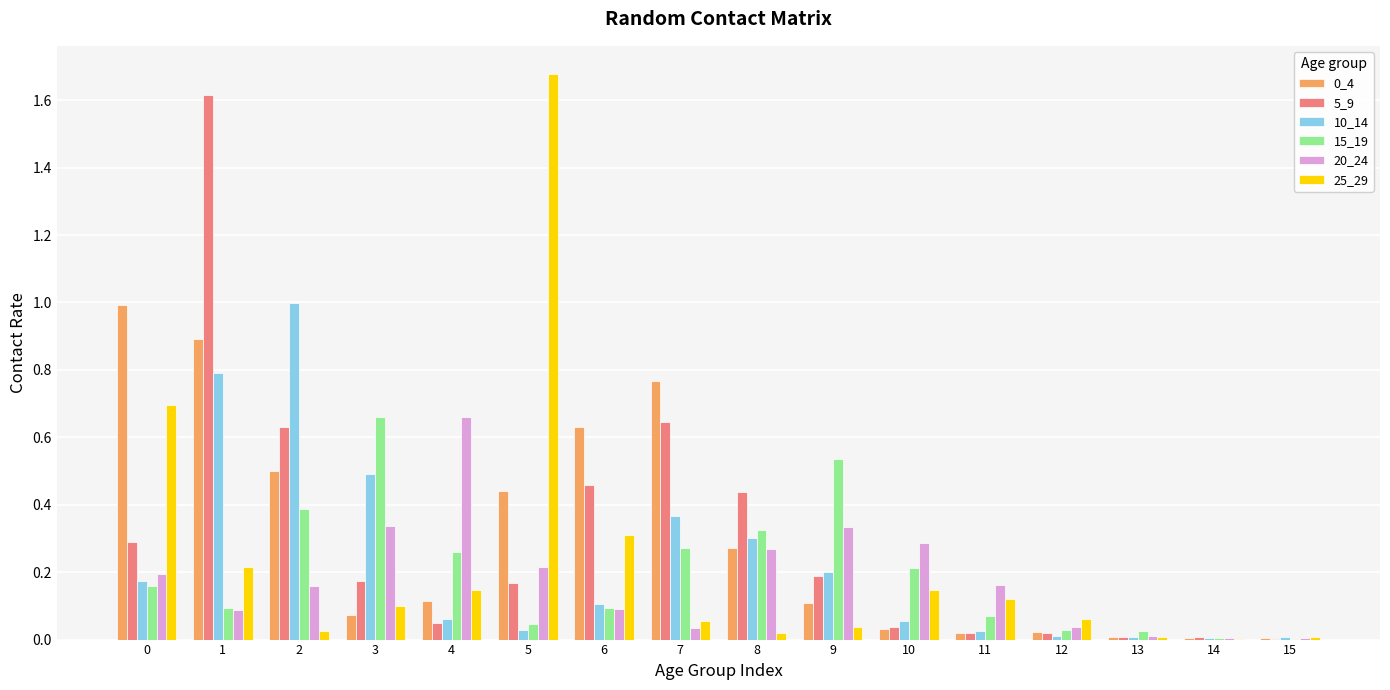

At which category is the sum across all series the highest?

1